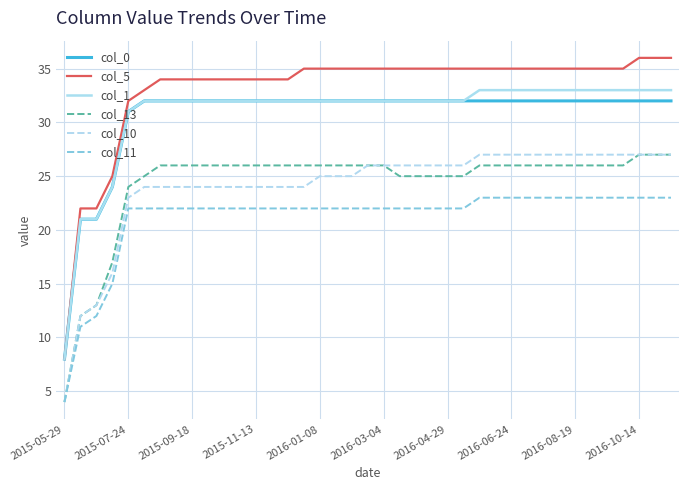

What is the highest value of the col_5 series?

36